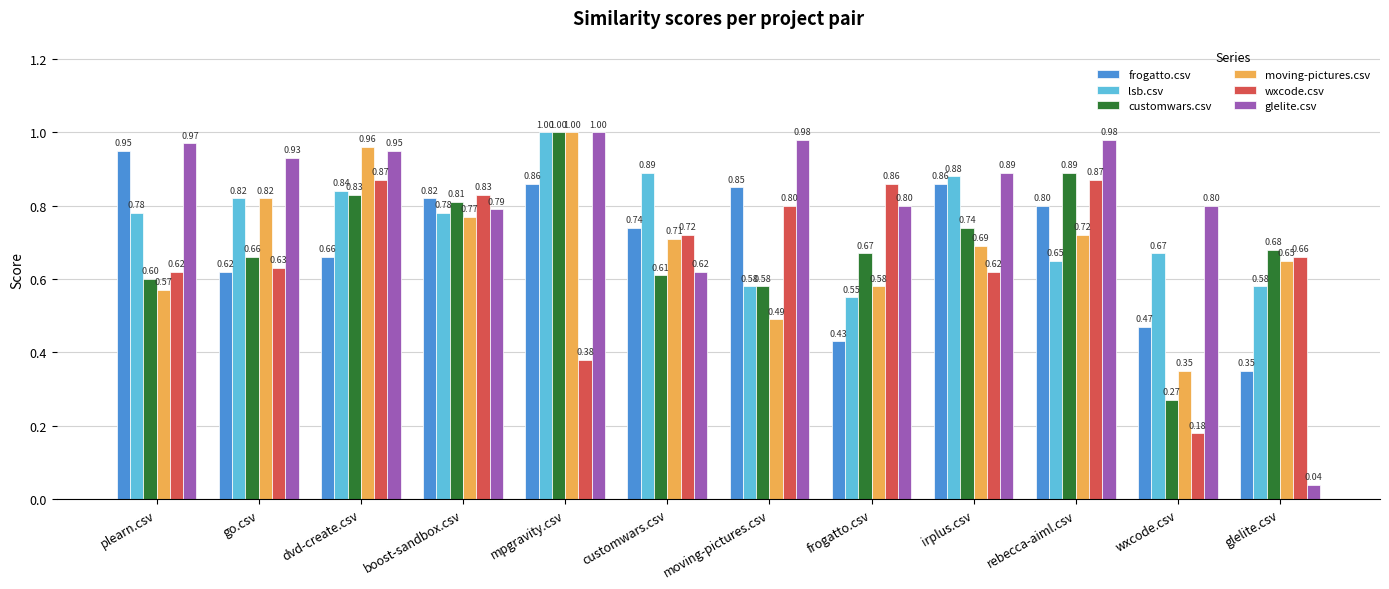

What is the label of the 5th bar from the left?

mpgravity.csv